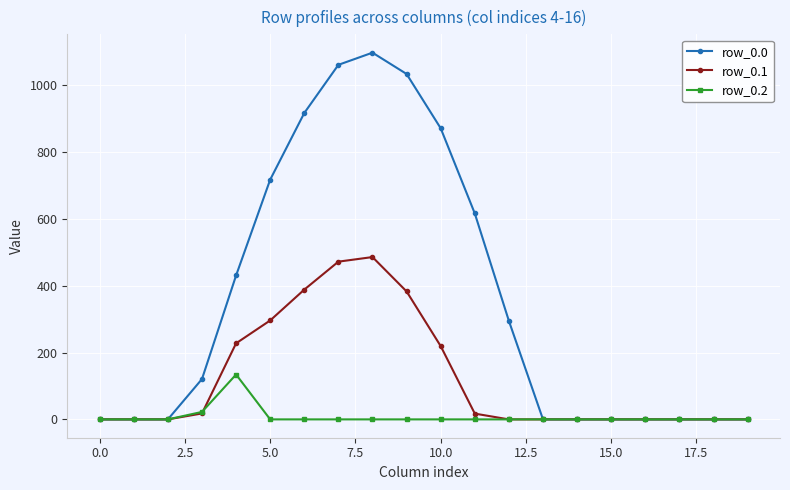

Which series has the largest total across all categories?

row_0.0